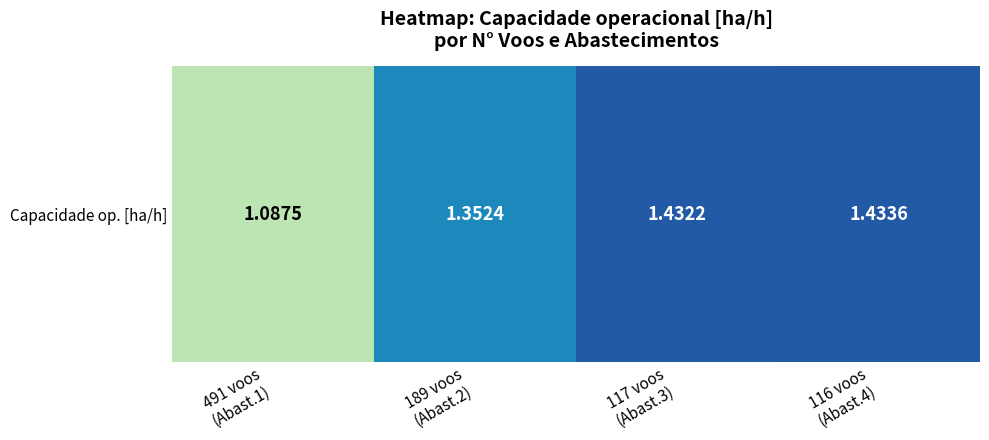

Reading left to right, extract all data points from this chart.

491 voos
(Abast.1)=1.1	189 voos
(Abast.2)=1.4	117 voos
(Abast.3)=1.4	116 voos
(Abast.4)=1.4